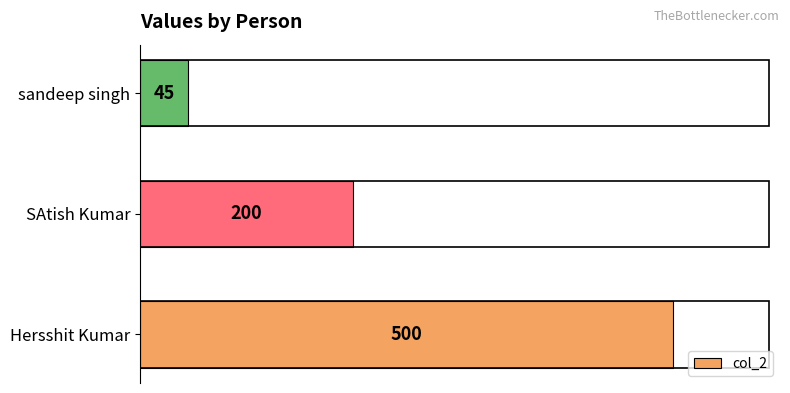

Rank the categories by value from lowest to highest.

sandeep singh, SAtish Kumar, Hersshit Kumar